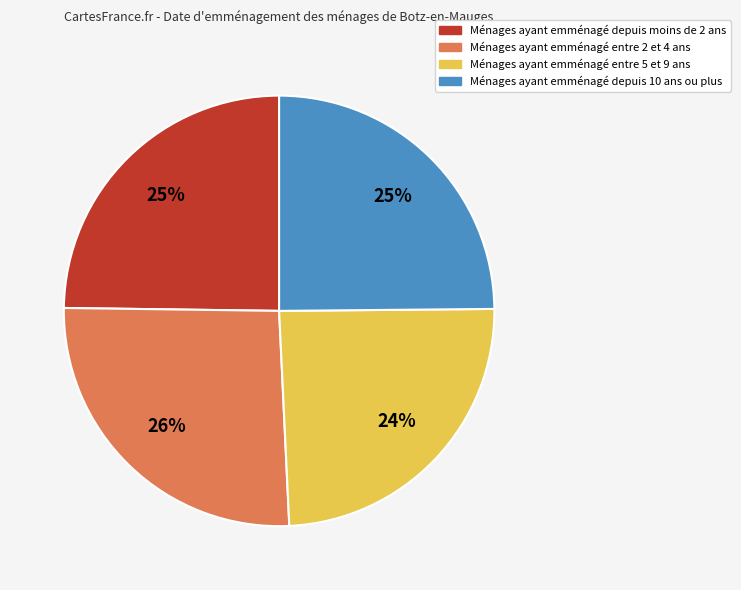

To the nearest percent, what is the average slice percentage?

25%